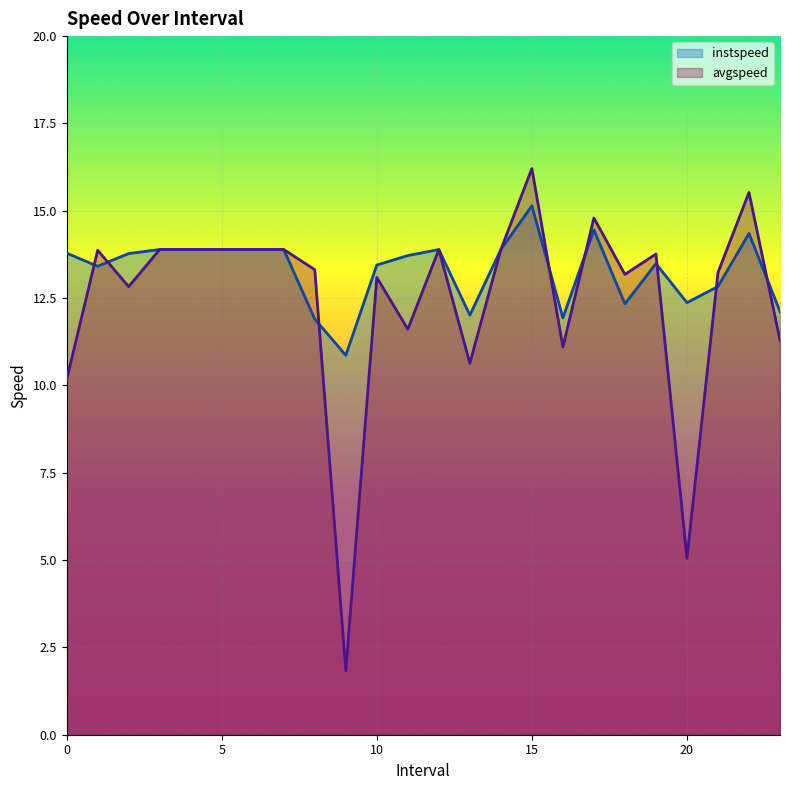

True or false: instspeed has a value of 7.3 at 4.0.

False